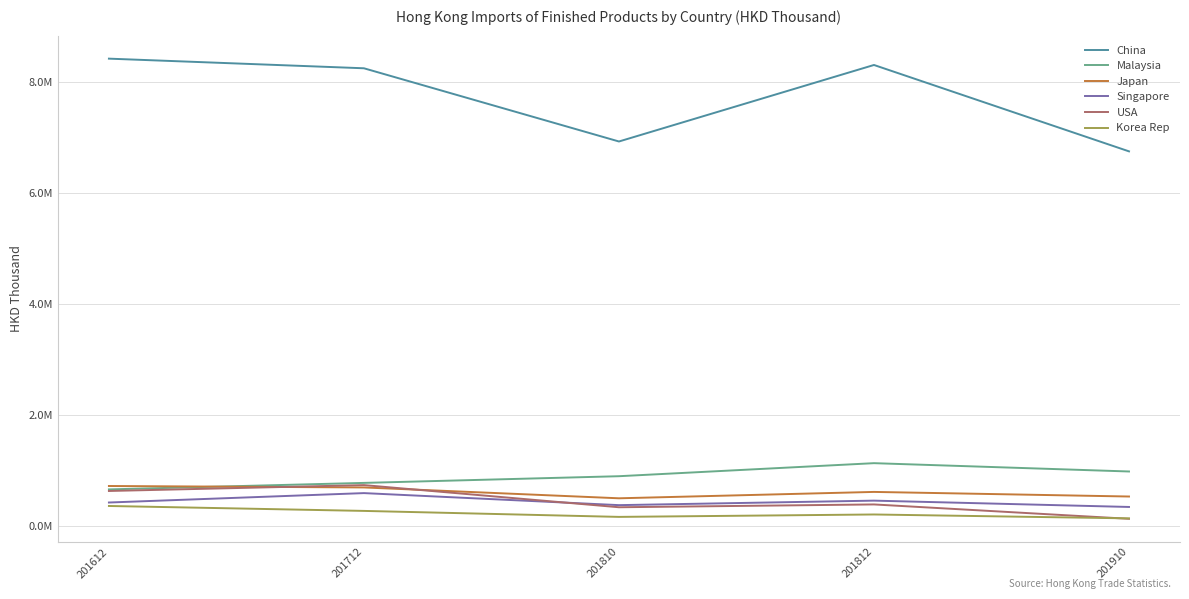

What are all the series names shown in the legend?

China, Malaysia, Japan, Singapore, USA, Korea Rep